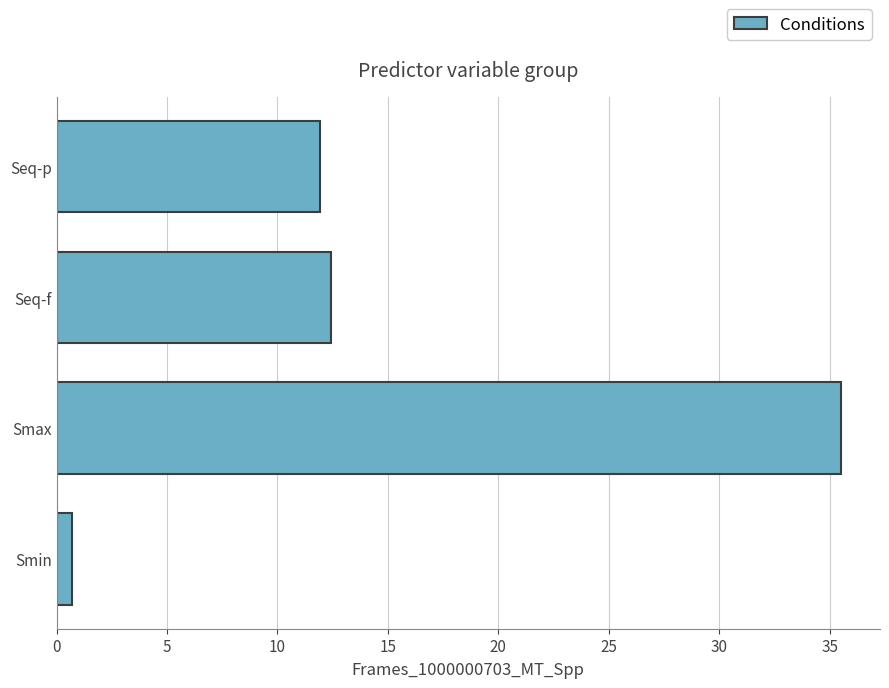

Reading top to bottom, extract all data points from this chart.

11.9	12.4	35.5	0.7